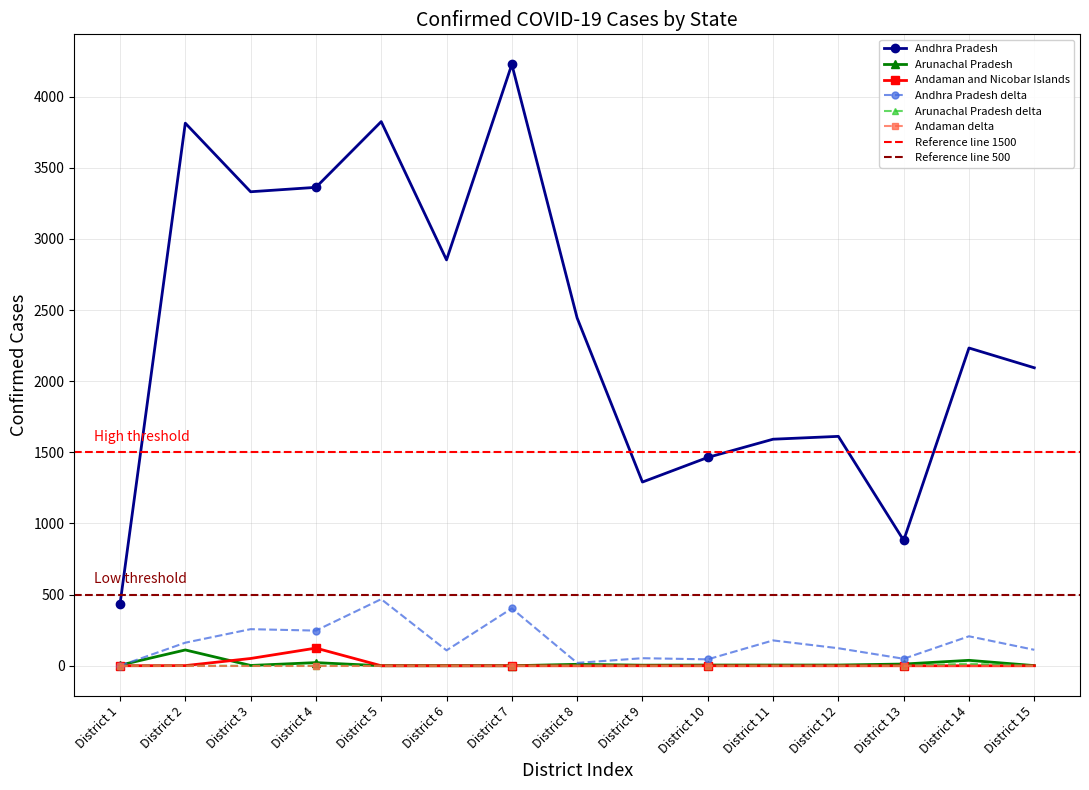

At which label is Andhra Pradesh closest to 2329?

District 14